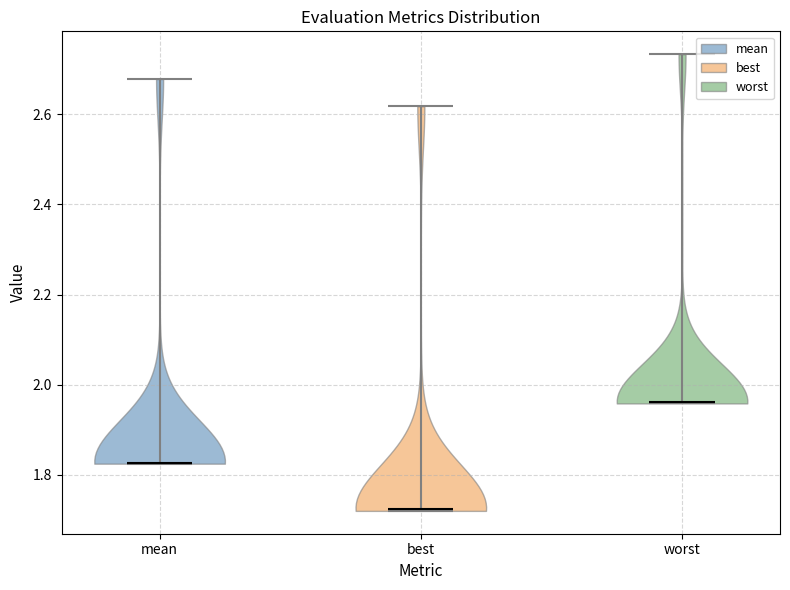

Which violin has the highest median line?

worst